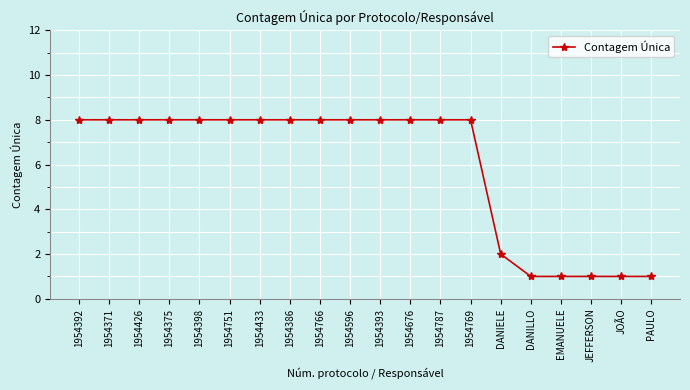

How many data points does each series have?

20